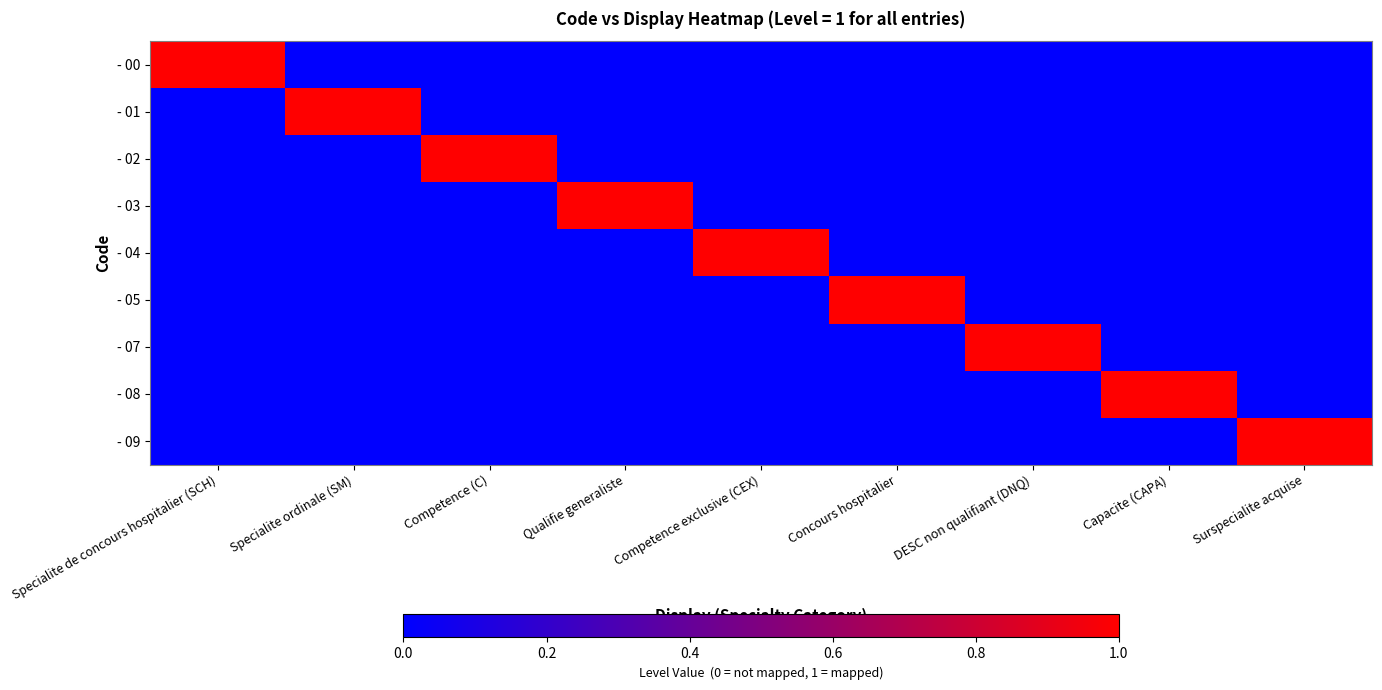

Reading right to left, list all the values displayed in this chart.

- 00: Surspecialite acquise=0	Capacite (CAPA)=0	DESC non qualifiant (DNQ)=0	Concours hospitalier=0	Competence exclusive (CEX)=0	Qualifie generaliste=0	Competence (C)=0	Specialite ordinale (SM)=0	Specialite de concours hospitalier (SCH)=1
- 01: Surspecialite acquise=0	Capacite (CAPA)=0	DESC non qualifiant (DNQ)=0	Concours hospitalier=0	Competence exclusive (CEX)=0	Qualifie generaliste=0	Competence (C)=0	Specialite ordinale (SM)=1	Specialite de concours hospitalier (SCH)=0
- 02: Surspecialite acquise=0	Capacite (CAPA)=0	DESC non qualifiant (DNQ)=0	Concours hospitalier=0	Competence exclusive (CEX)=0	Qualifie generaliste=0	Competence (C)=1	Specialite ordinale (SM)=0	Specialite de concours hospitalier (SCH)=0
- 03: Surspecialite acquise=0	Capacite (CAPA)=0	DESC non qualifiant (DNQ)=0	Concours hospitalier=0	Competence exclusive (CEX)=0	Qualifie generaliste=1	Competence (C)=0	Specialite ordinale (SM)=0	Specialite de concours hospitalier (SCH)=0
- 04: Surspecialite acquise=0	Capacite (CAPA)=0	DESC non qualifiant (DNQ)=0	Concours hospitalier=0	Competence exclusive (CEX)=1	Qualifie generaliste=0	Competence (C)=0	Specialite ordinale (SM)=0	Specialite de concours hospitalier (SCH)=0
- 05: Surspecialite acquise=0	Capacite (CAPA)=0	DESC non qualifiant (DNQ)=0	Concours hospitalier=1	Competence exclusive (CEX)=0	Qualifie generaliste=0	Competence (C)=0	Specialite ordinale (SM)=0	Specialite de concours hospitalier (SCH)=0
- 07: Surspecialite acquise=0	Capacite (CAPA)=0	DESC non qualifiant (DNQ)=1	Concours hospitalier=0	Competence exclusive (CEX)=0	Qualifie generaliste=0	Competence (C)=0	Specialite ordinale (SM)=0	Specialite de concours hospitalier (SCH)=0
- 08: Surspecialite acquise=0	Capacite (CAPA)=1	DESC non qualifiant (DNQ)=0	Concours hospitalier=0	Competence exclusive (CEX)=0	Qualifie generaliste=0	Competence (C)=0	Specialite ordinale (SM)=0	Specialite de concours hospitalier (SCH)=0
- 09: Surspecialite acquise=1	Capacite (CAPA)=0	DESC non qualifiant (DNQ)=0	Concours hospitalier=0	Competence exclusive (CEX)=0	Qualifie generaliste=0	Competence (C)=0	Specialite ordinale (SM)=0	Specialite de concours hospitalier (SCH)=0